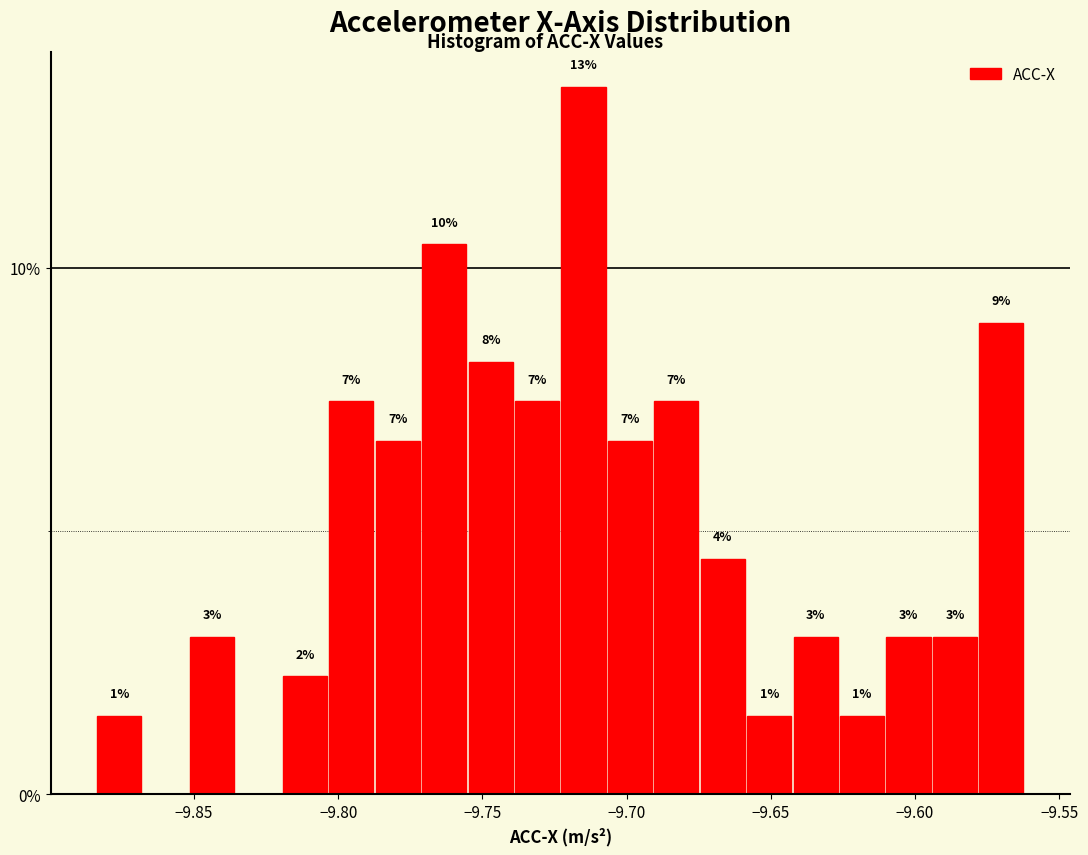

Read against the x-axis, roughly where is the centre of the tallest bar?

-9.715